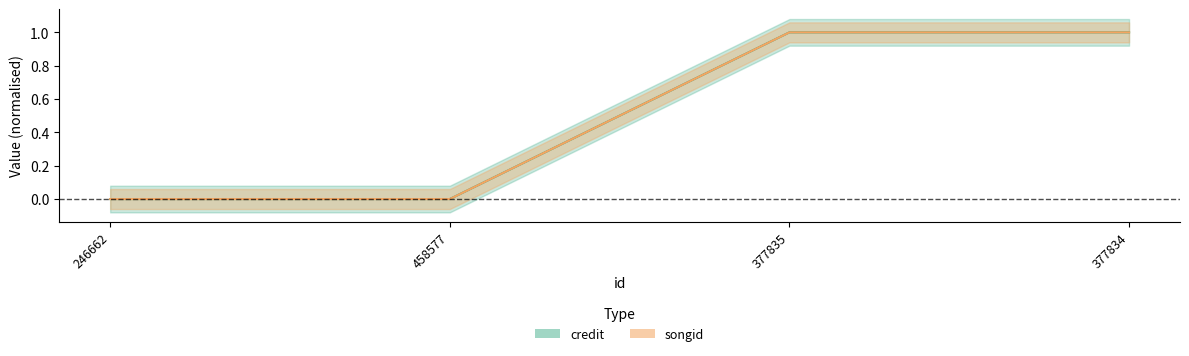

Does the chart display data point markers on the line(s)?

No